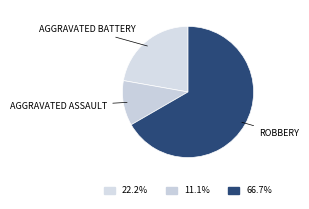

Count the number of slices in the pie.

3